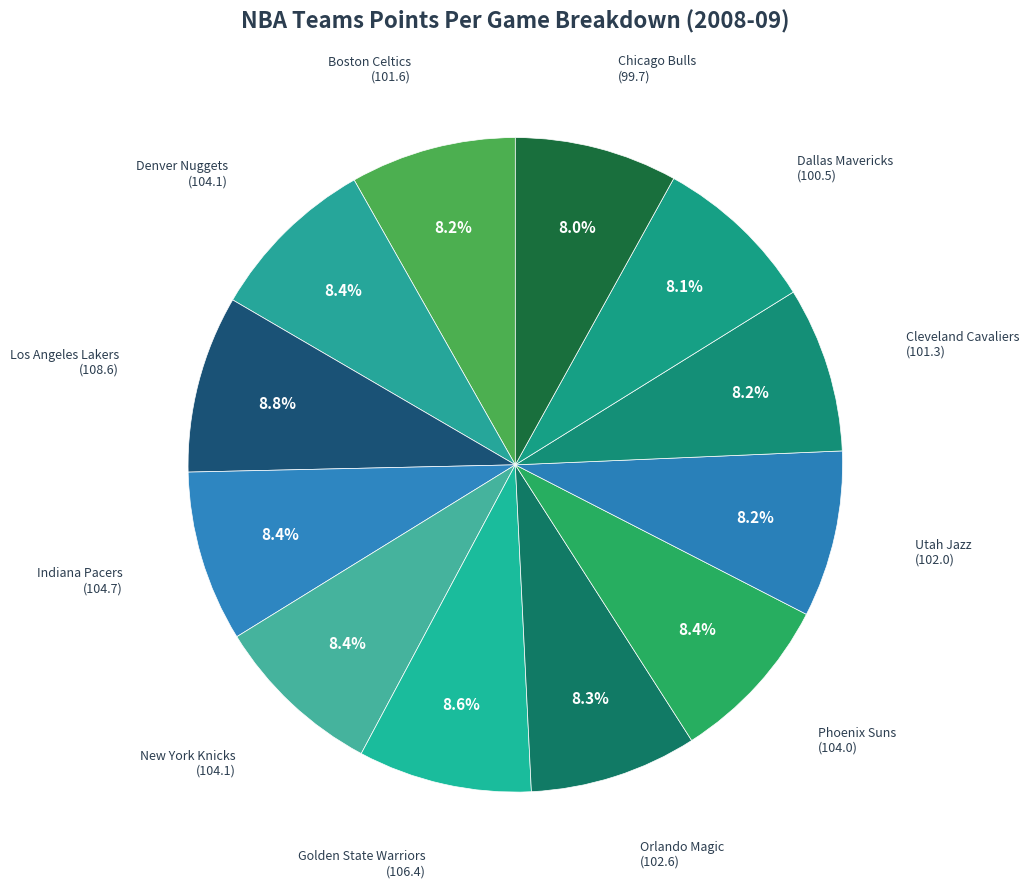

How many segments does this pie chart have?

12